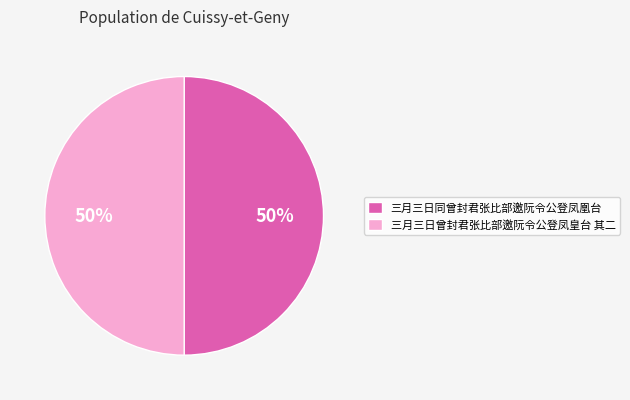

Is it true that 三月三日同曾封君张比部邀阮令公登凤凰台 is 50% of the pie?

True